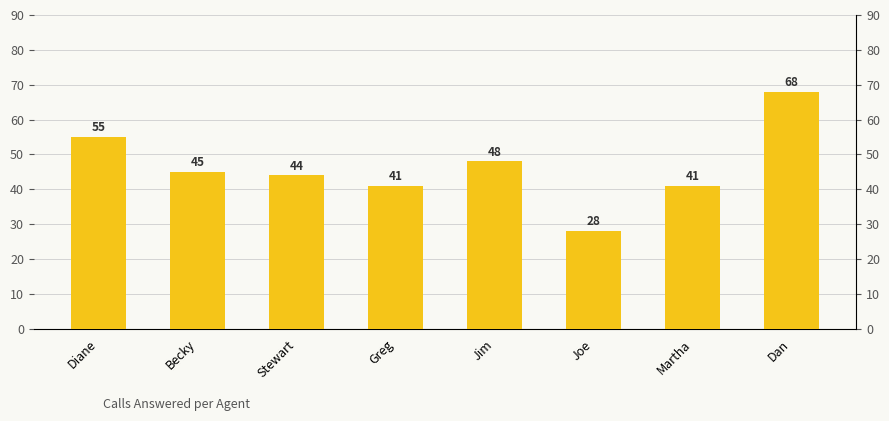

Rank the categories by value from lowest to highest.

Joe, Greg, Martha, Stewart, Becky, Jim, Diane, Dan